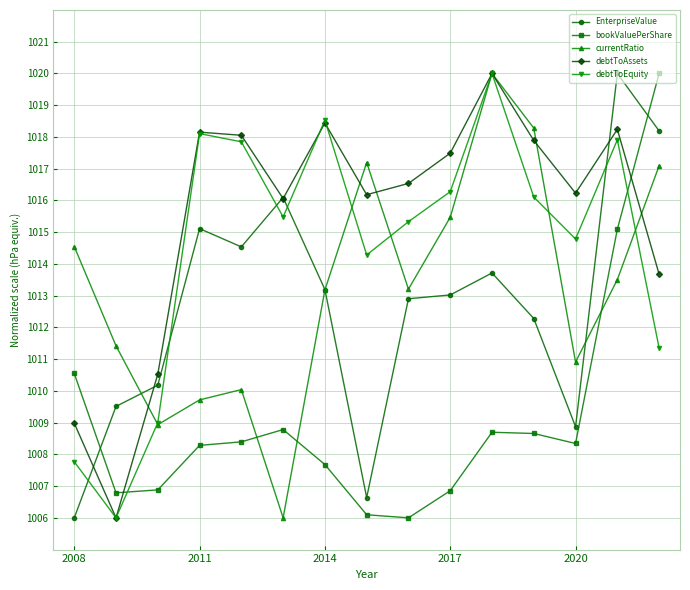

True or false: debtToEquity has more than 2 interior local peaks.

True